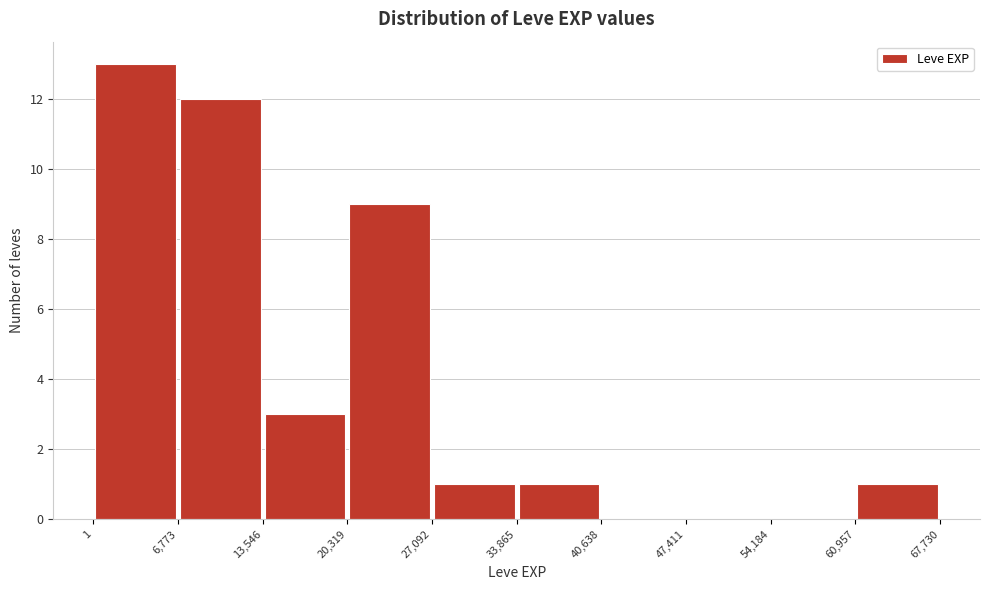

What is the height of the bar covering 1 to 6,773 on the x-axis? The values are not printed on the chart, so give them approximately, as read against the axis.

13